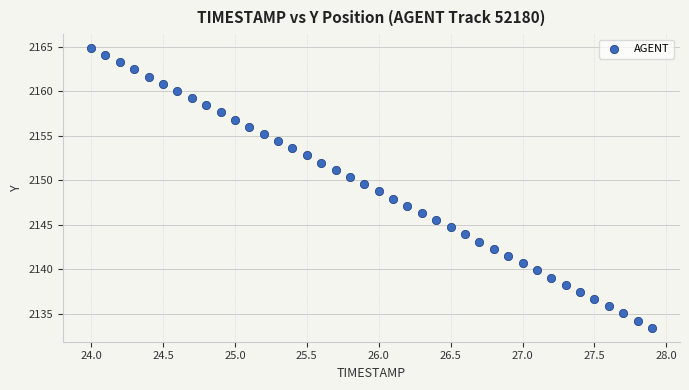

What is the range of X values (max minus min)?

3.9